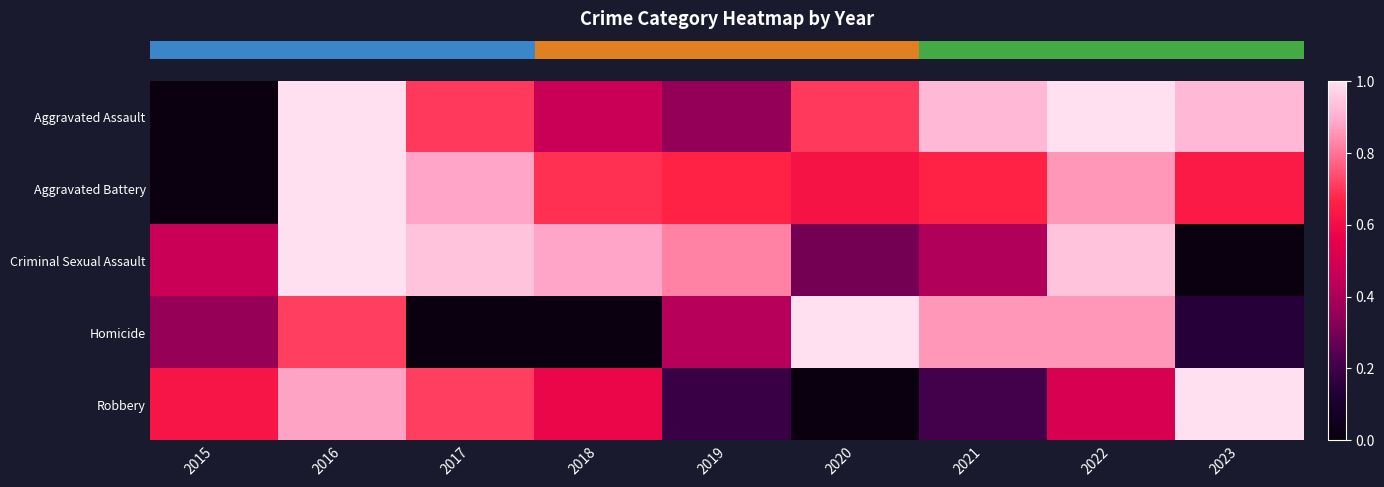

What is the difference between the highest and lowest values at 2022?

0.5